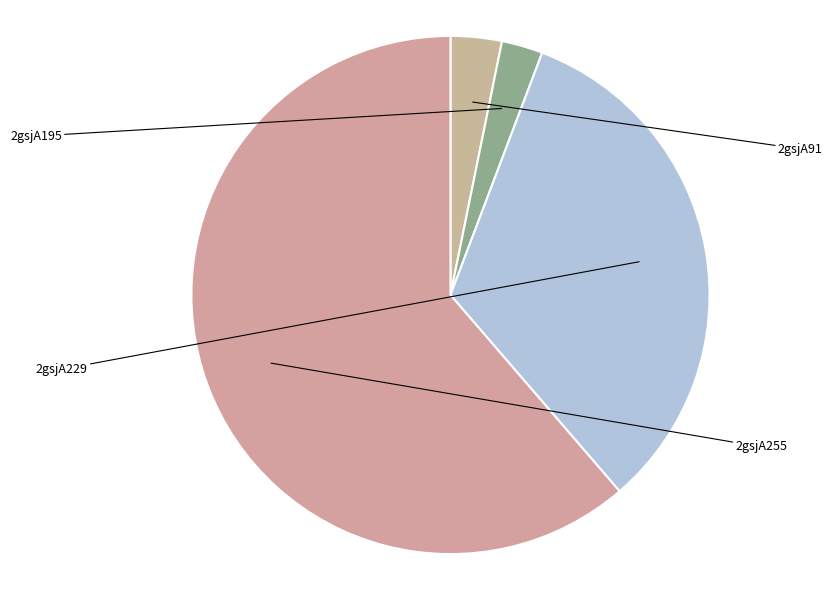

To the nearest percent, what portion does 2gsjA229 represent?

33%